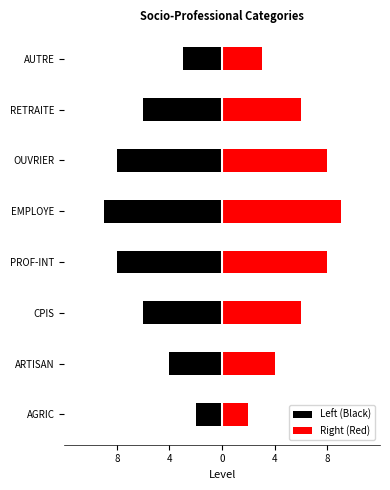

What is the sum of all Left (Black) values?

-46